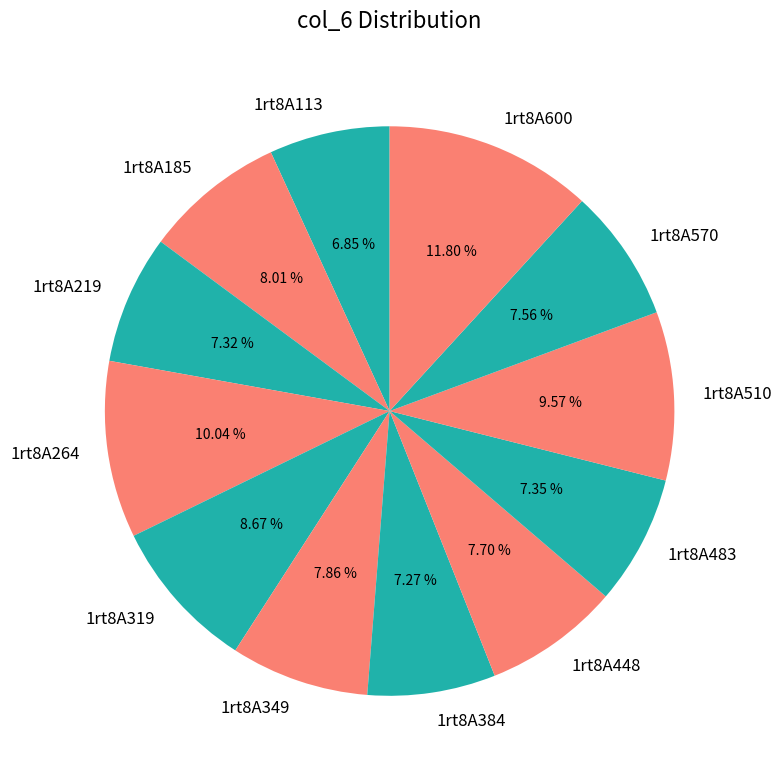

Is it true that 1rt8A219 is 7% of the pie?

True